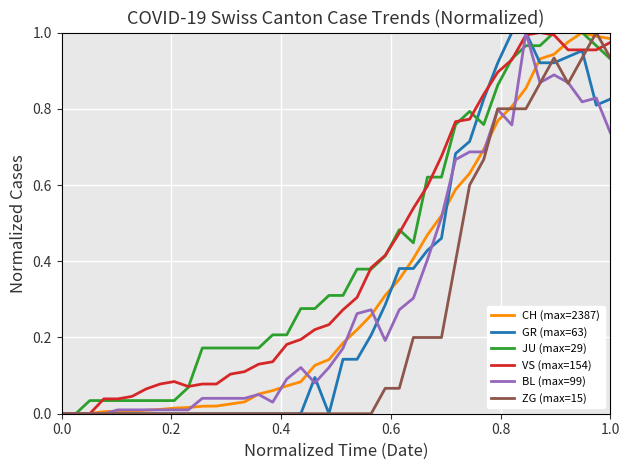

What are all the series names shown in the legend?

CH (max=2387), GR (max=63), JU (max=29), VS (max=154), BL (max=99), ZG (max=15)